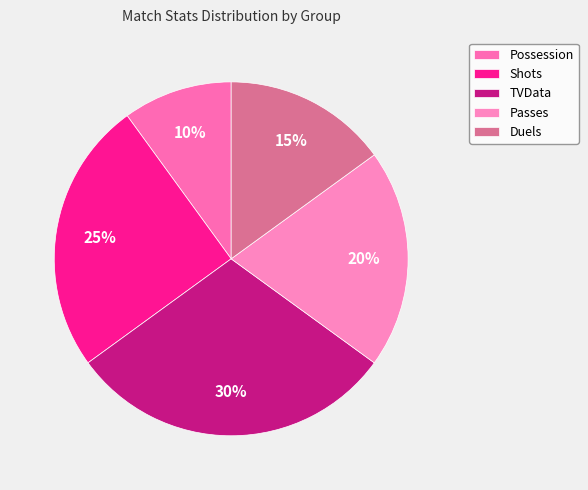

Is the sum of Passes and TVData greater than half?

No